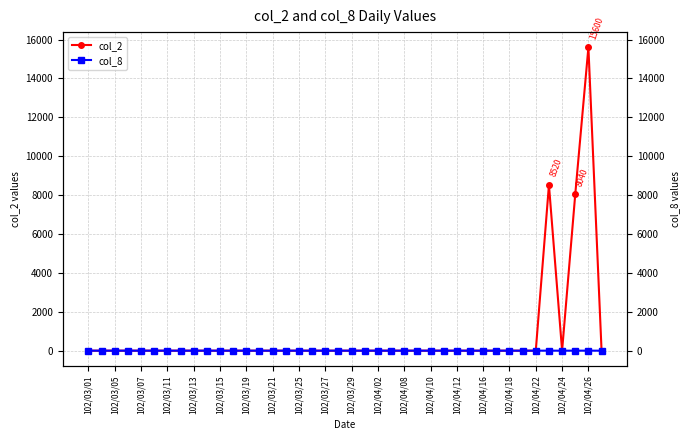

What is the highest value of the col_2 series?

15600